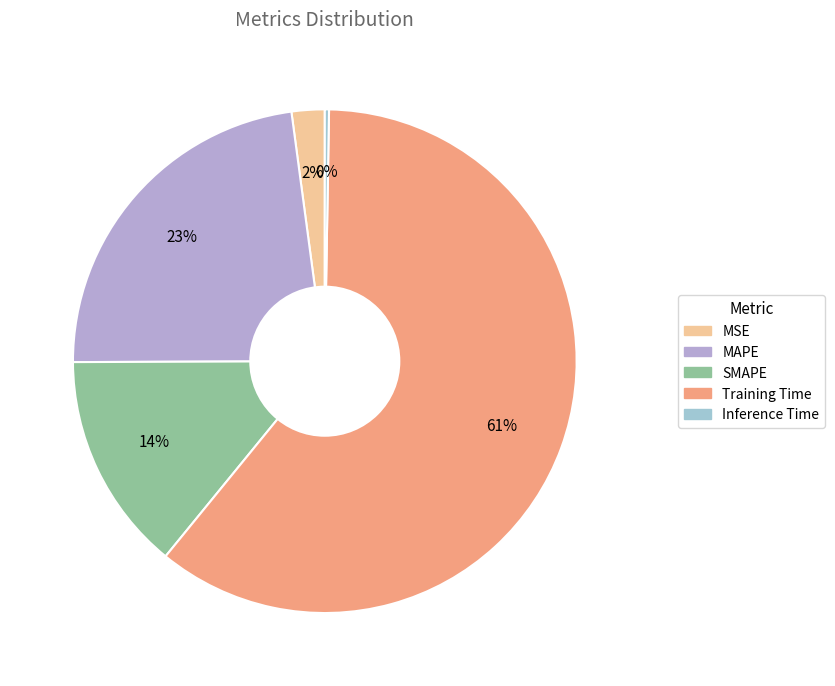

Which slice is the largest?

Training Time